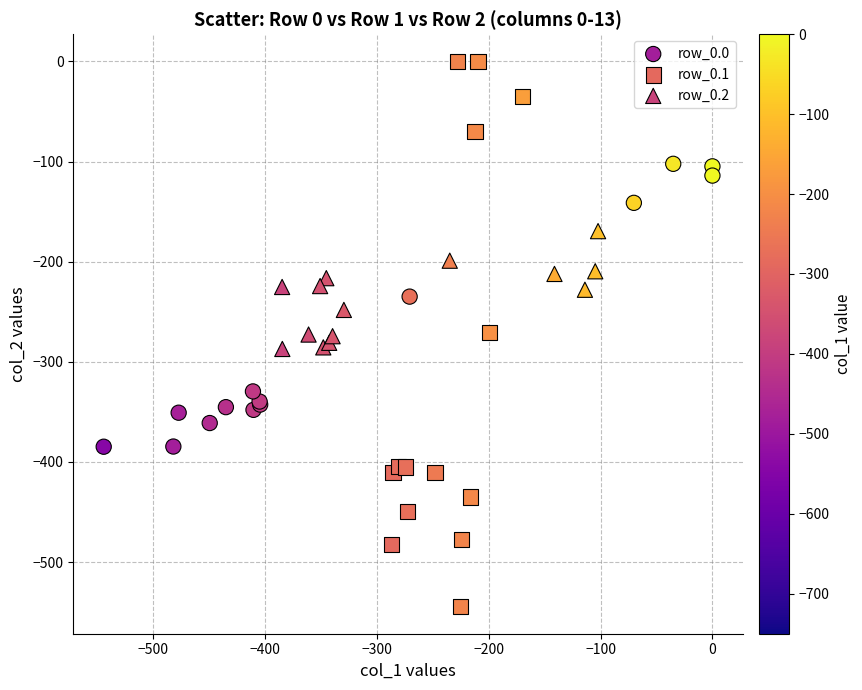

What are all the series names shown in the legend?

row_0.0, row_0.1, row_0.2